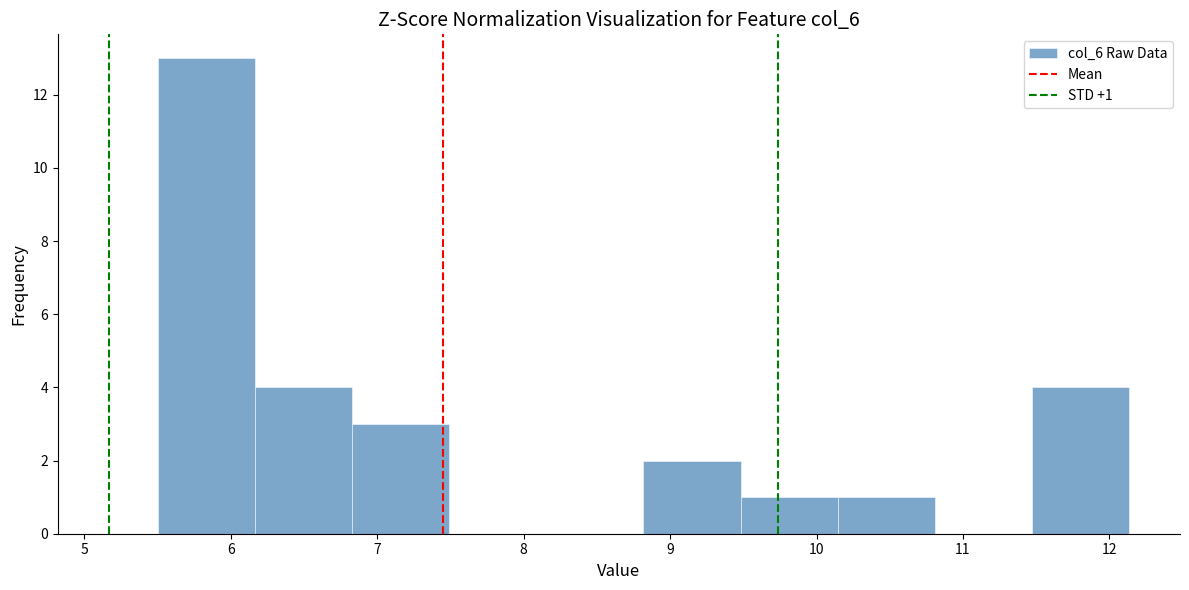

Over which range of the x-axis is the bar tallest?

5.5 to 6.2